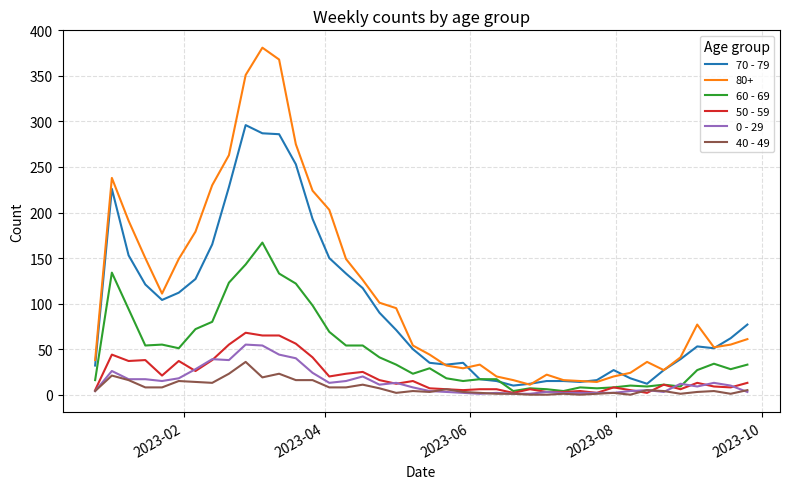

Which series has the largest total across all categories?

80+